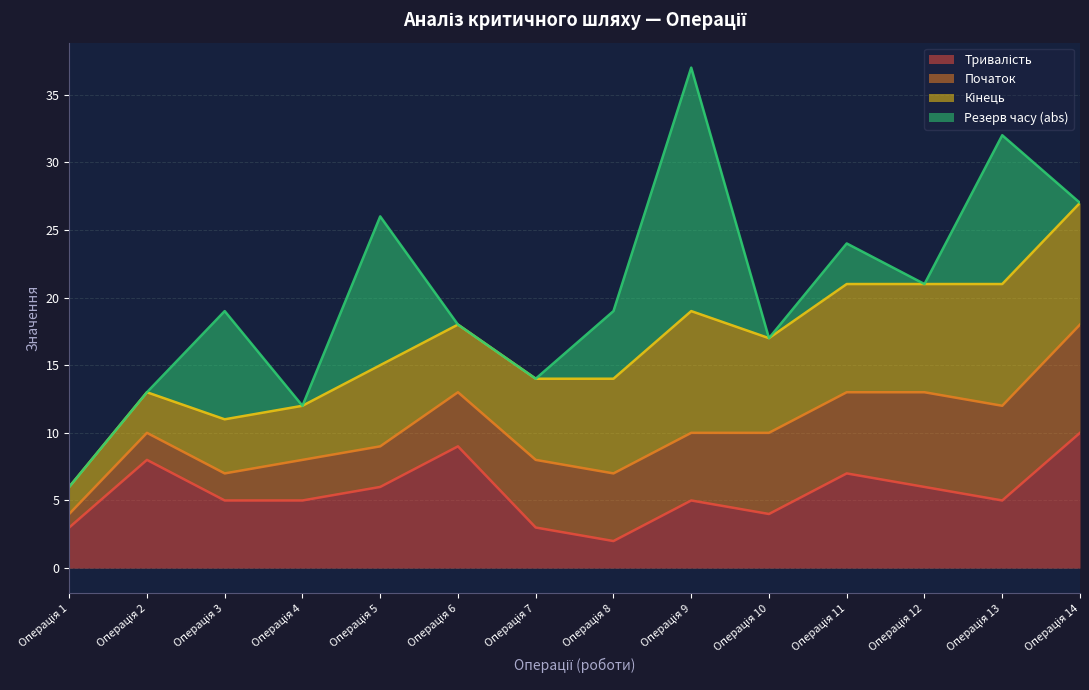

What are all the series names shown in the legend?

Тривалість, Резерв часу, Початок, Кінець